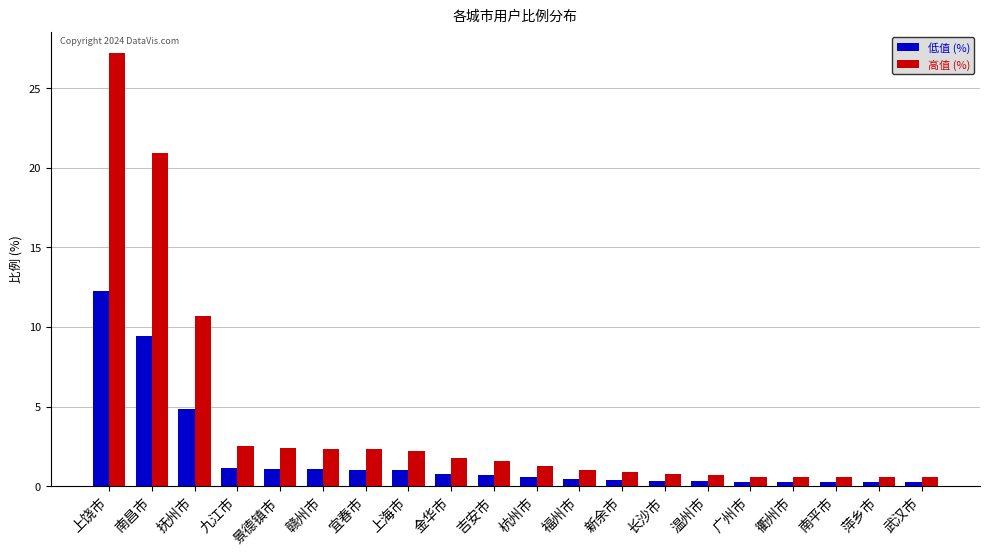

What is the label of the 10th bar from the left?

吉安市